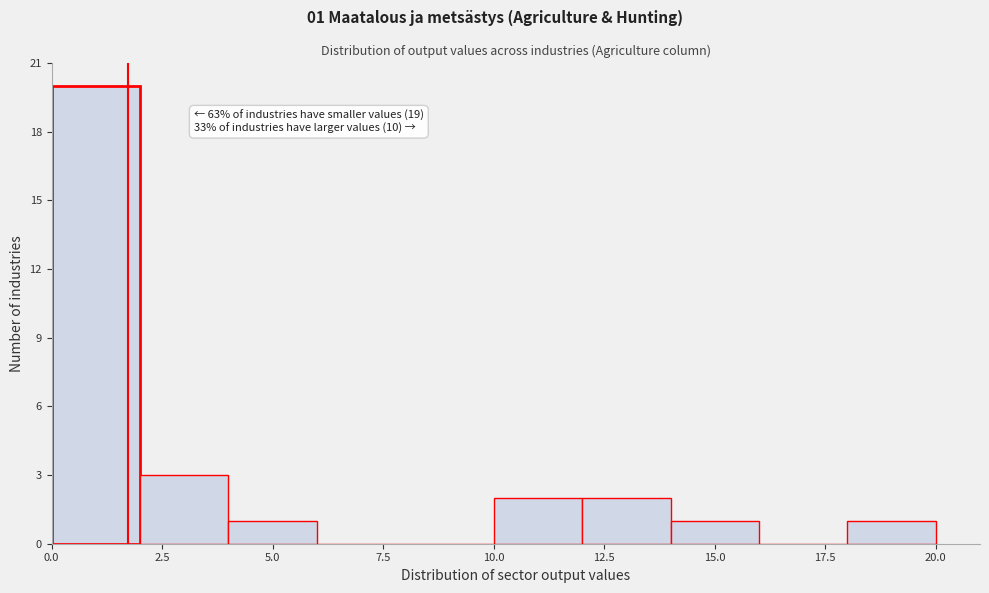

Which range on the x-axis has the tallest bar?

0 to 2